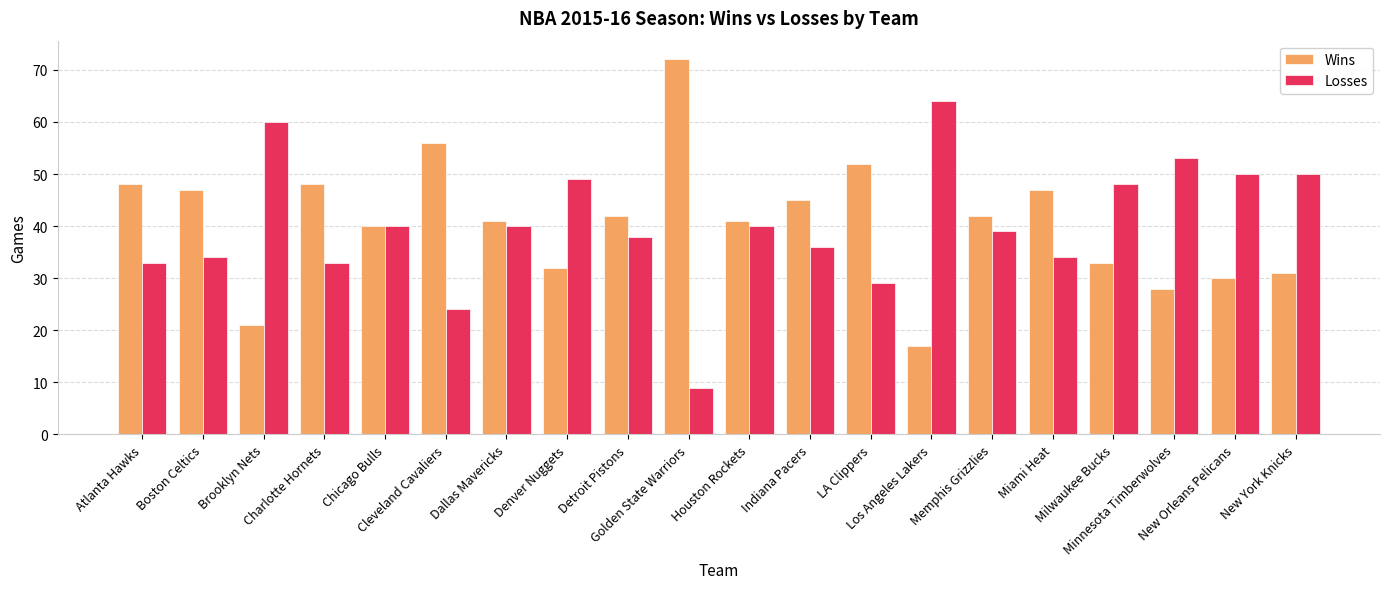

What is the total value across all series at Los Angeles Lakers?

81